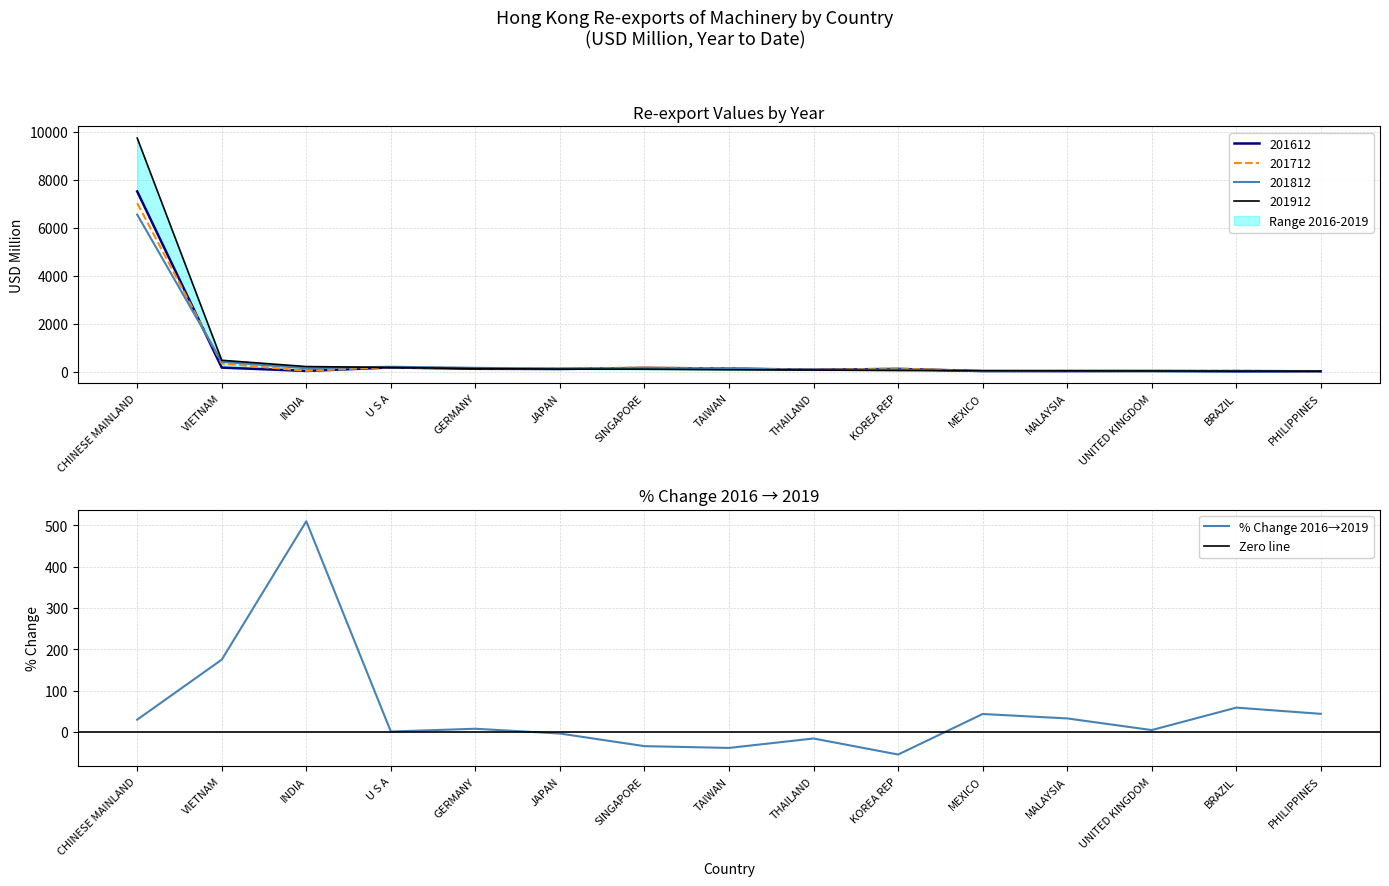

Where do 201912 and 201612 first cross each other?

GERMANY and JAPAN